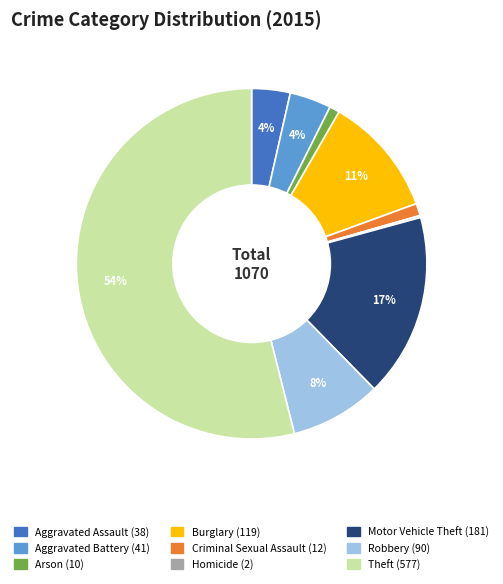

Combined, do Motor Vehicle Theft and Aggravated Assault account for over 50%?

No